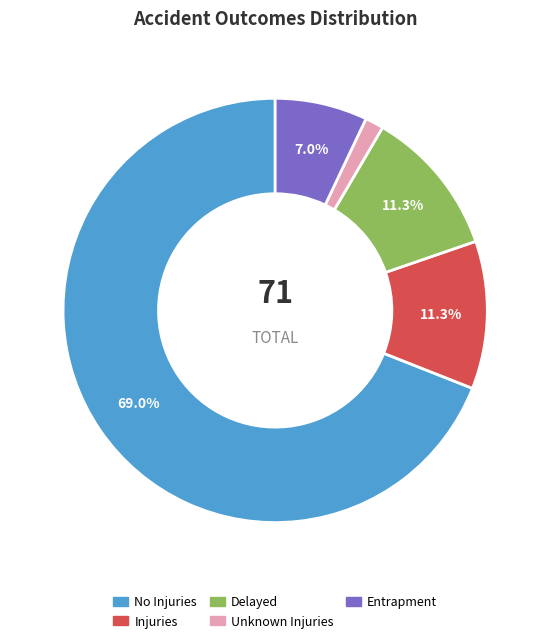

Is it true that No Injuries is 46% of the pie?

False